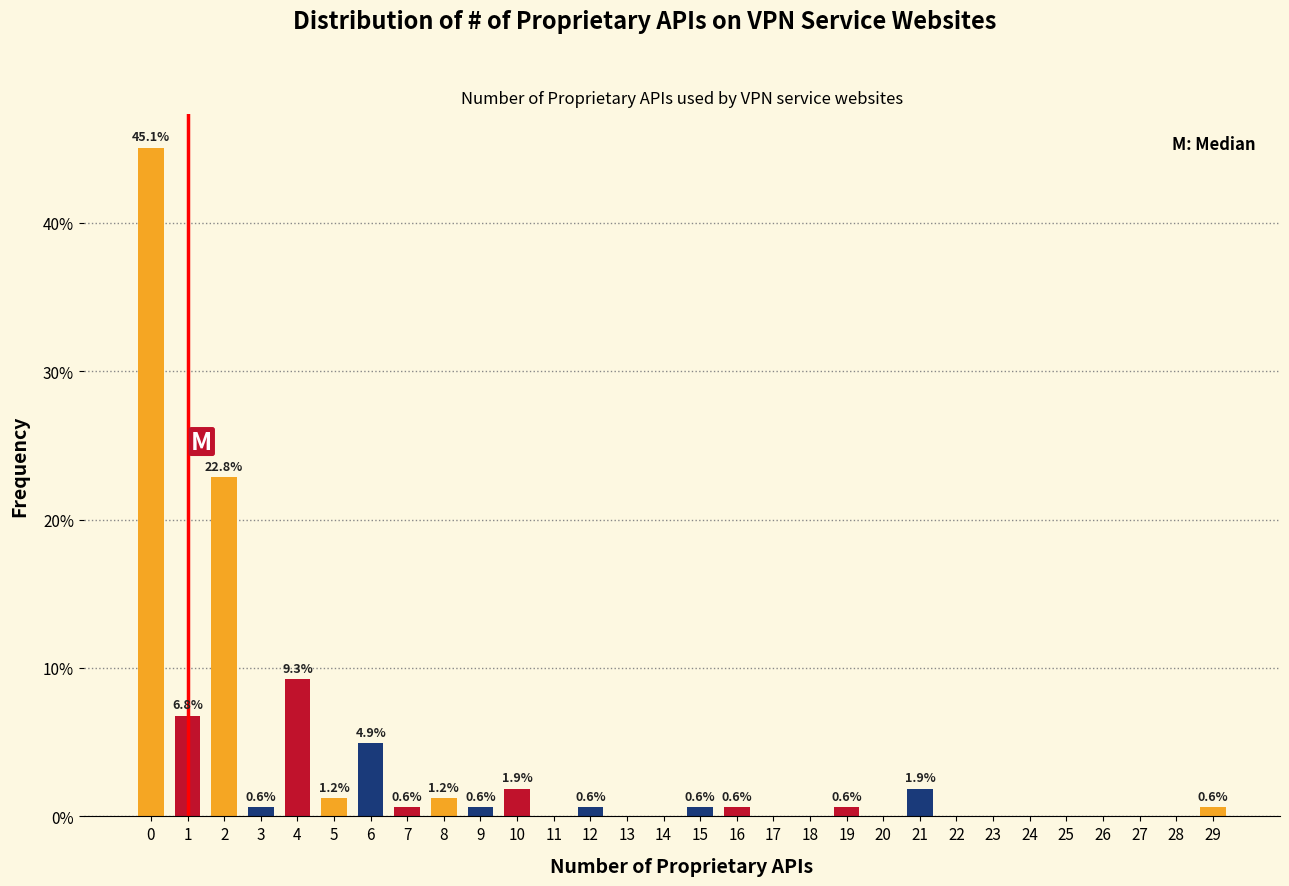

Reading left to right, what are all the values shown in this chart?

0=45.1	1=6.8	2=22.8	3=0.6	4=9.3	5=1.2	6=4.9	7=0.6	8=1.2	9=0.6	10=1.9	11=0.0	12=0.6	13=0.0	14=0.0	15=0.6	16=0.6	17=0.0	18=0.0	19=0.6	20=0.0	21=1.9	22=0.0	23=0.0	24=0.0	25=0.0	26=0.0	27=0.0	28=0.0	29=0.6